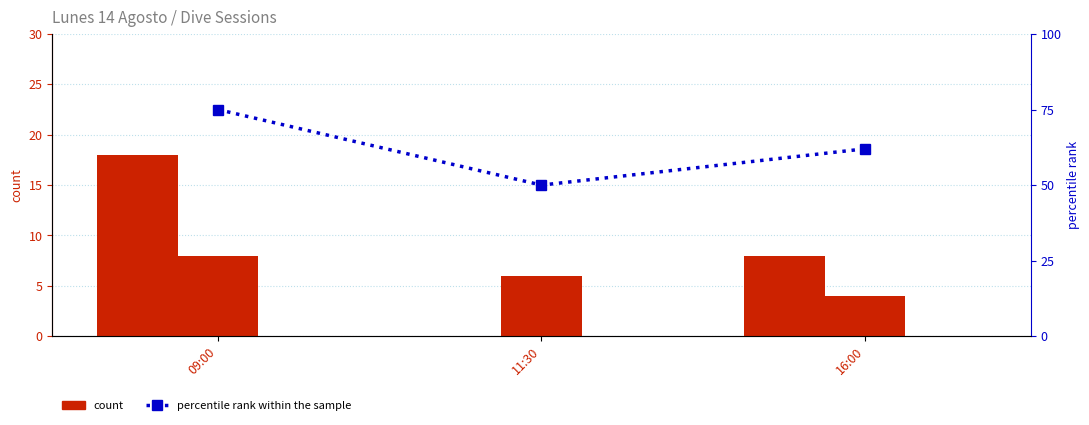

How many values in the MATRIX series exceed 6?

1